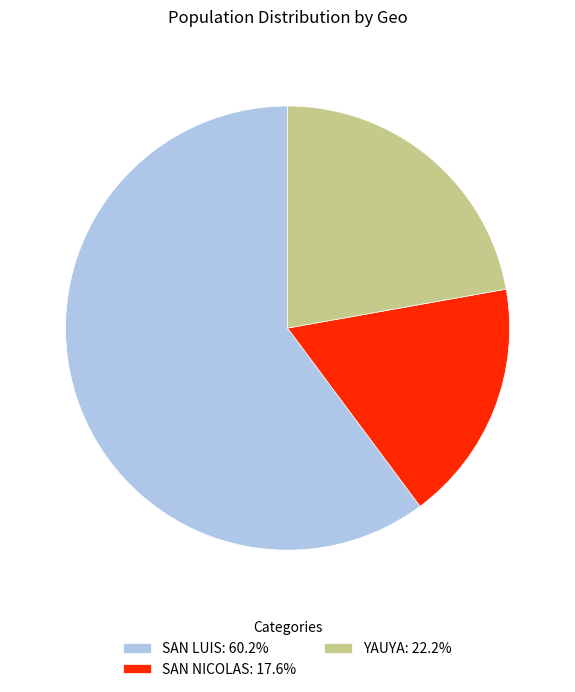

Which category has the smallest portion of the pie?

SAN NICOLAS